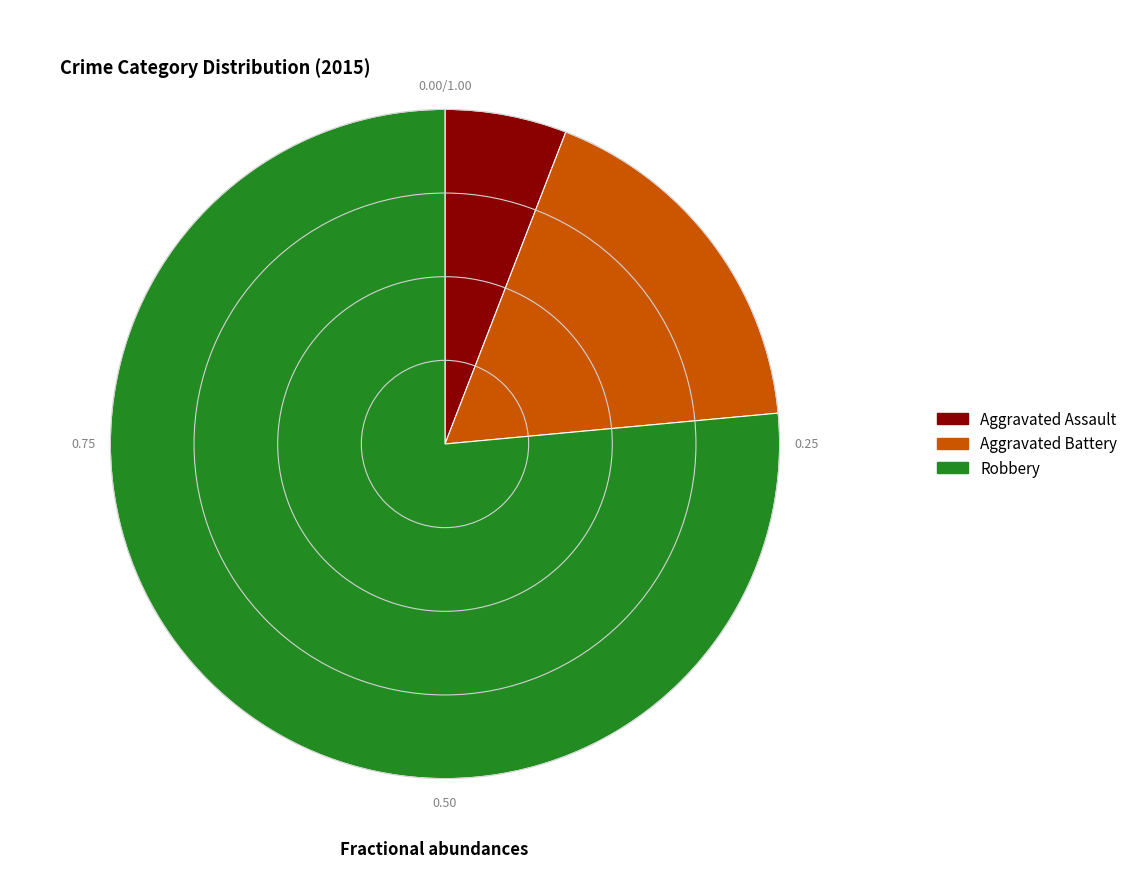

Does Aggravated Battery account for over 50% of the chart?

No